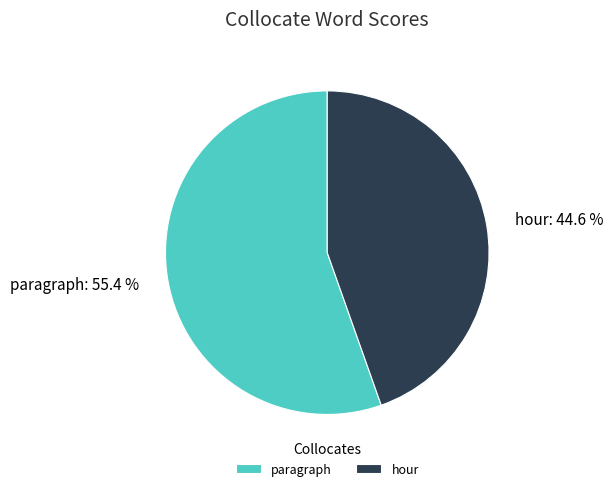

How much of the chart is everything except paragraph?

44.6%